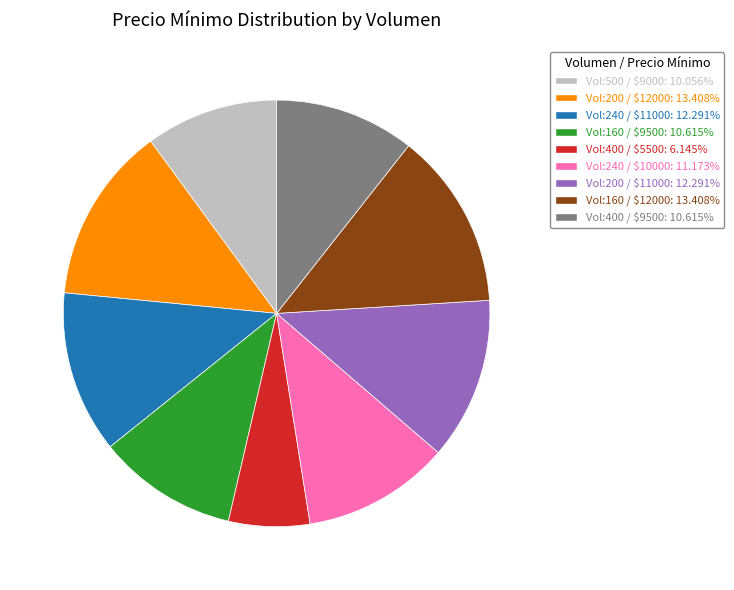

Is there a majority slice in this chart?

No